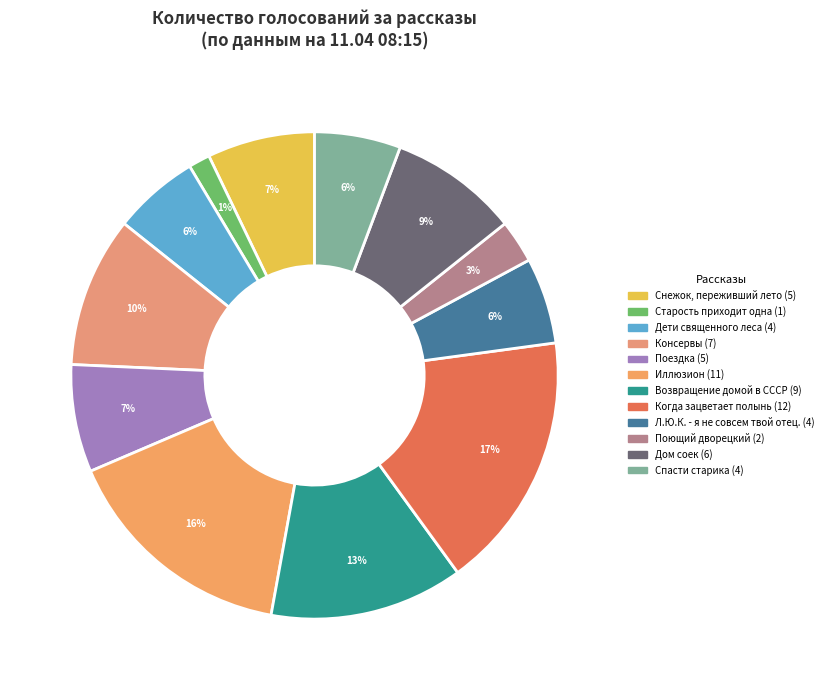

Which slice is the smallest?

Старость приходит одна